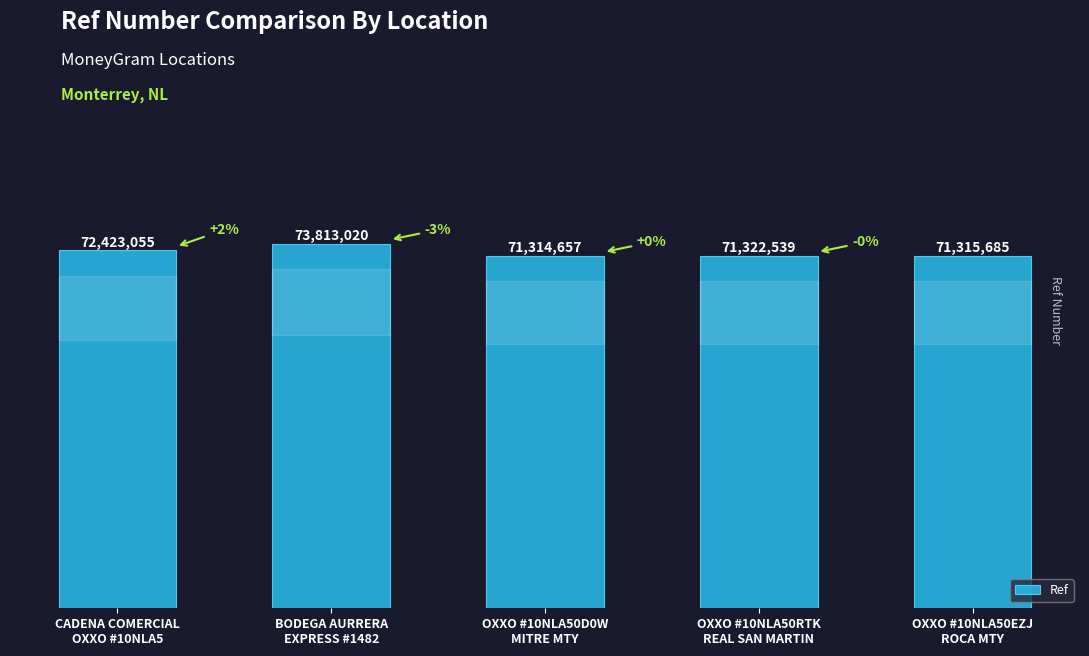

Reading left to right, extract all data points from this chart.

CADENA COMERCIAL
OXXO #10NLA5=72423055	BODEGA AURRERA
EXPRESS #1482=73813020	OXXO #10NLA50D0W
MITRE MTY=71314657	OXXO #10NLA50RTK
REAL SAN MARTIN=71322539	OXXO #10NLA50EZJ
ROCA MTY=71315685